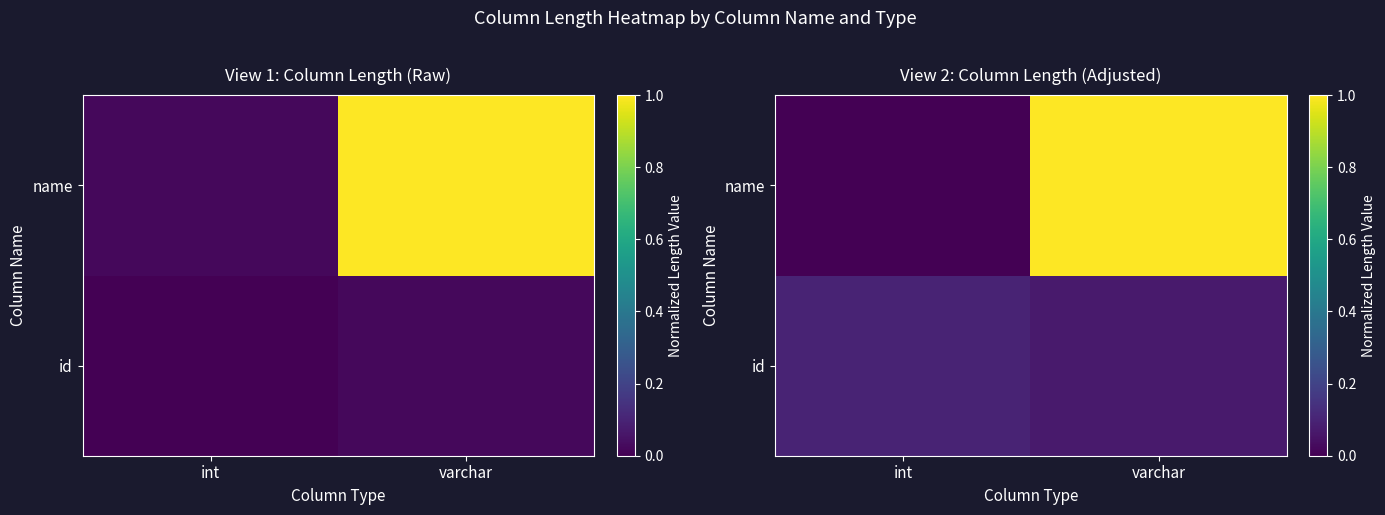

What is the difference between the name values at varchar and int?

1.0